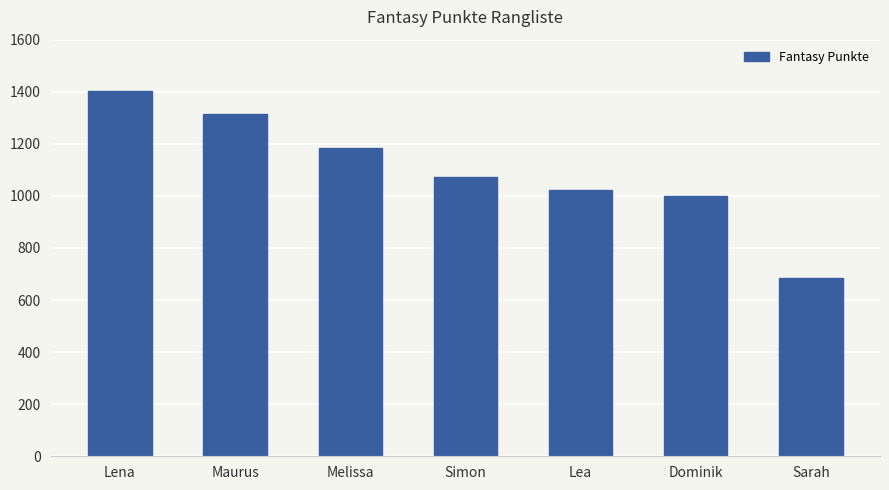

What is the change in value from Lena to Maurus?

-88